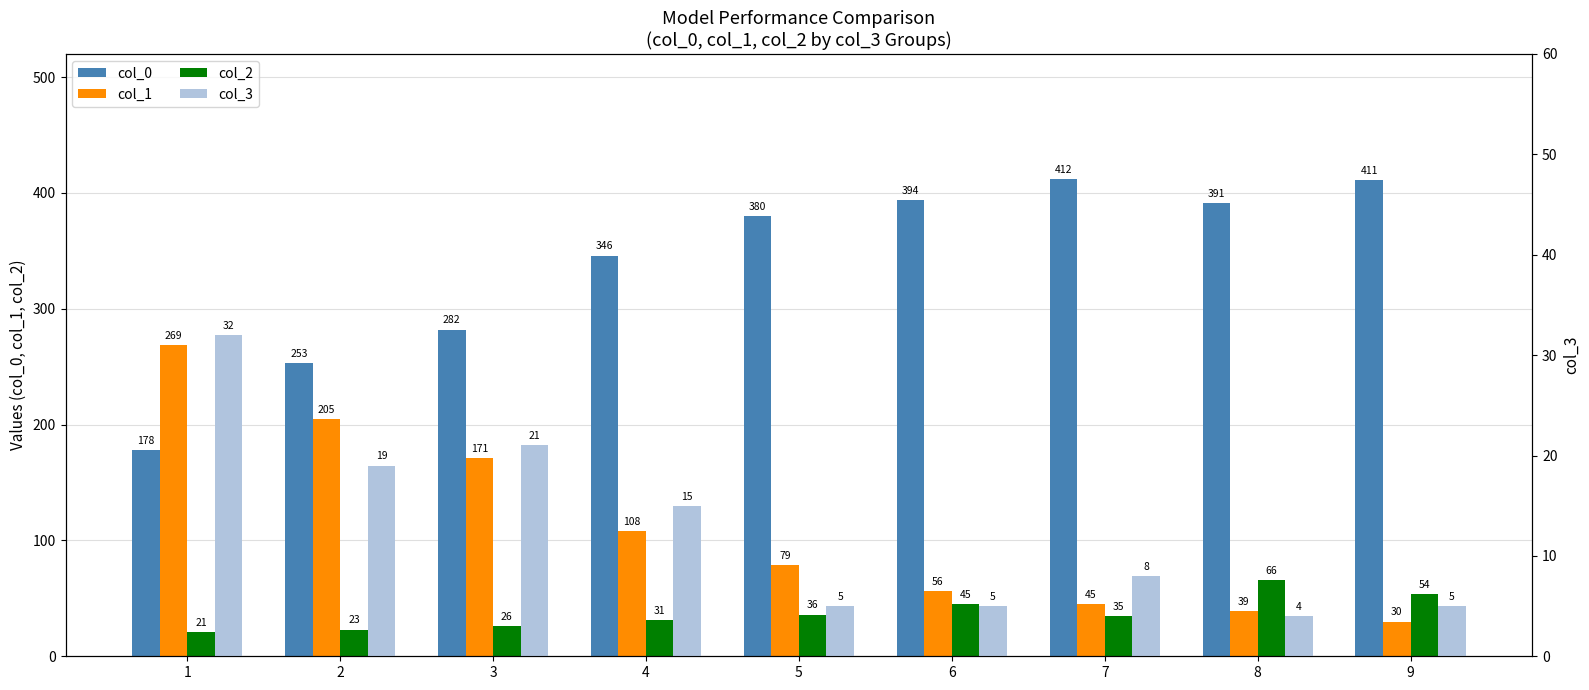

True or false: col_1 has a value of 269 at 1.

True